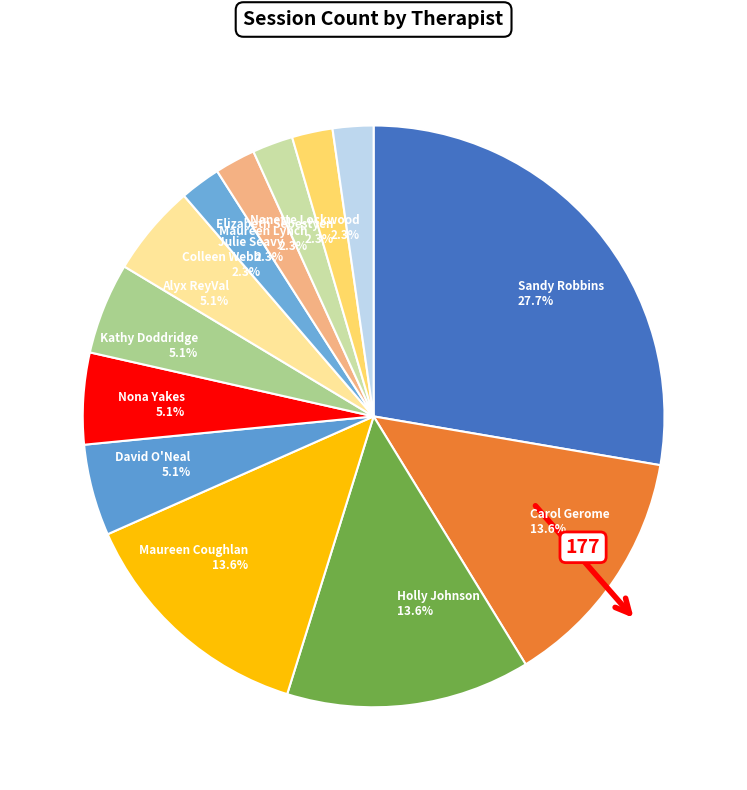

What is the ratio of the value at David O'Neal to the value at Maureen Coughlan?

0.4